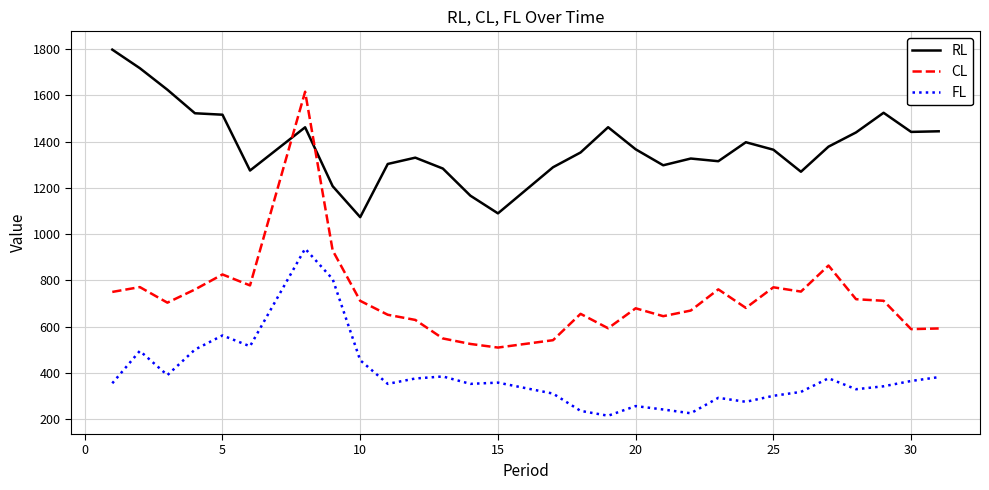

Which series has the largest total across all categories?

RL